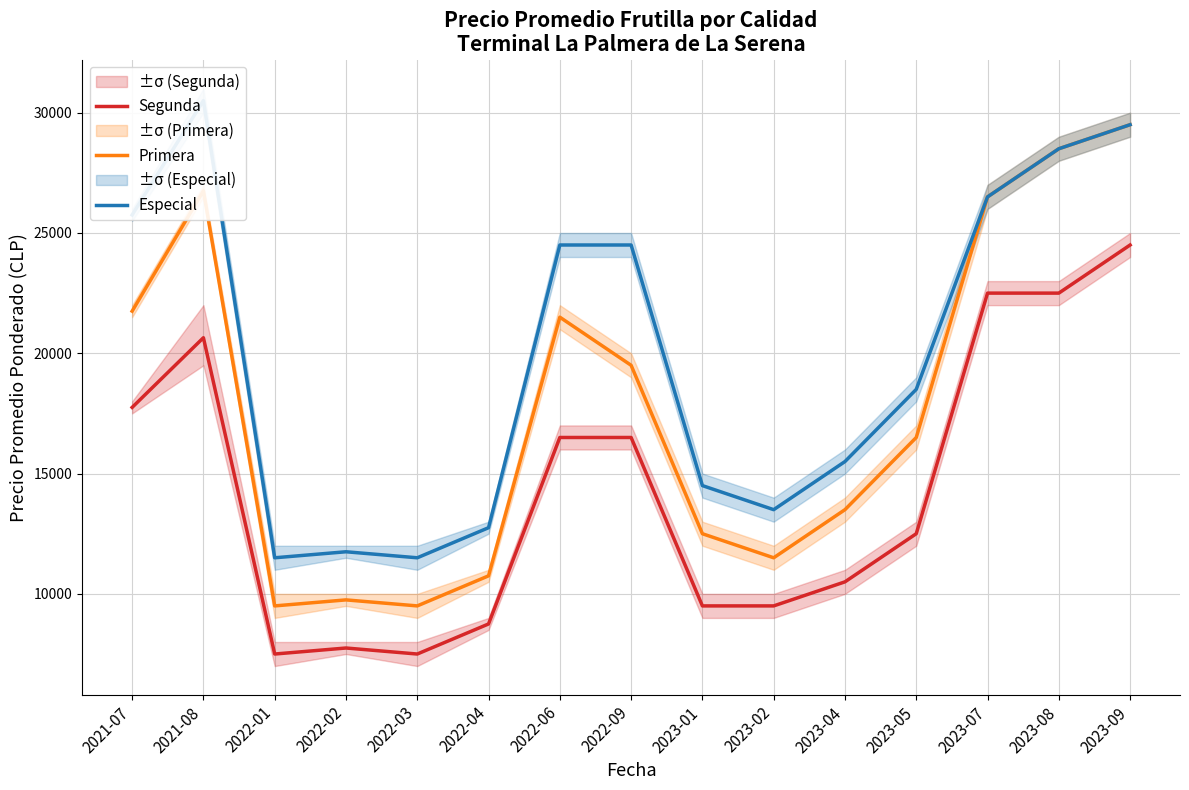

Which label corresponds to the smallest value in the chart?

2022-01